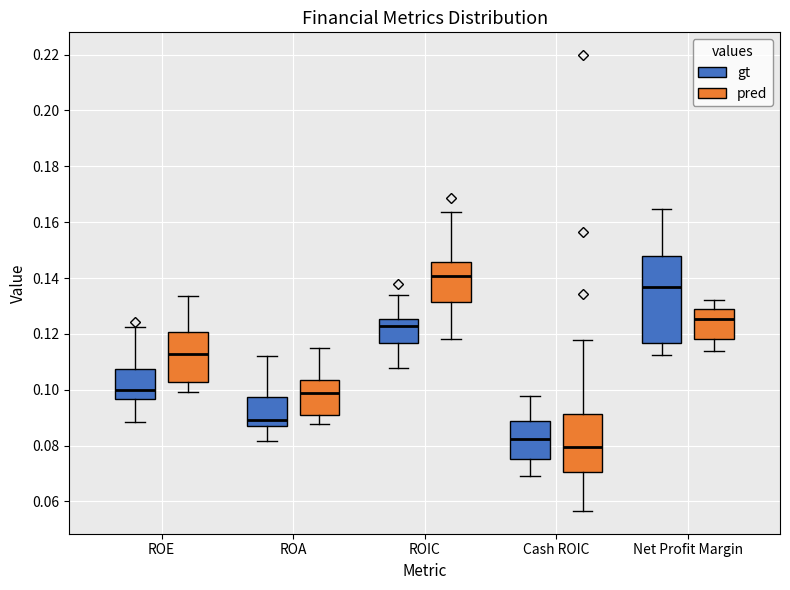

Where is the lower edge of the box for Cash ROIC (pred) on the y-axis? The values are not printed on the chart, so give them approximately, as read against the axis.

0.070